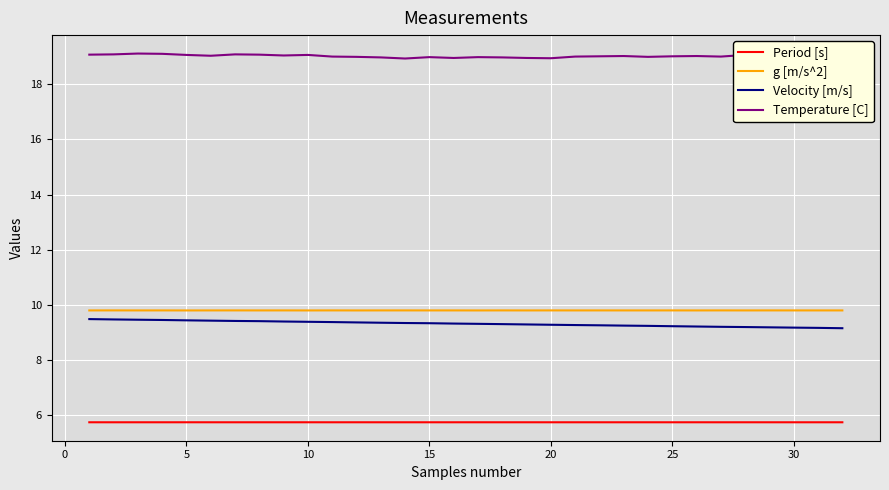

True or false: g [m/s^2] and Velocity [m/s] cross at least once.

False